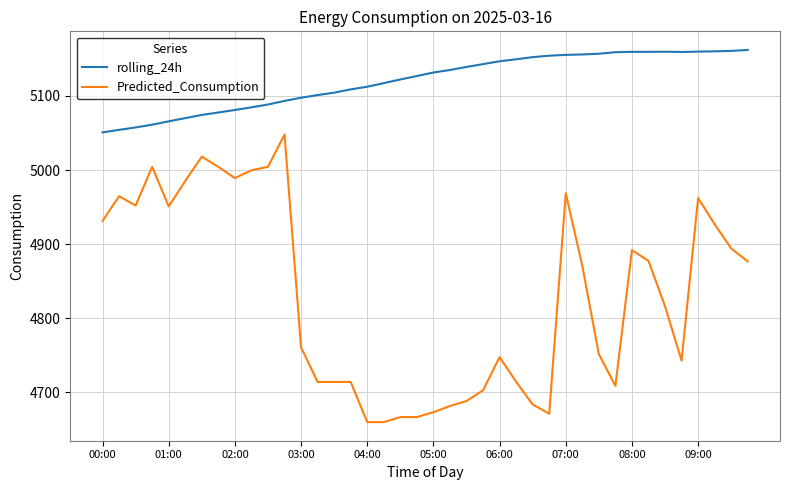

True or false: Predicted_Consumption and rolling_24h cross at least once.

False